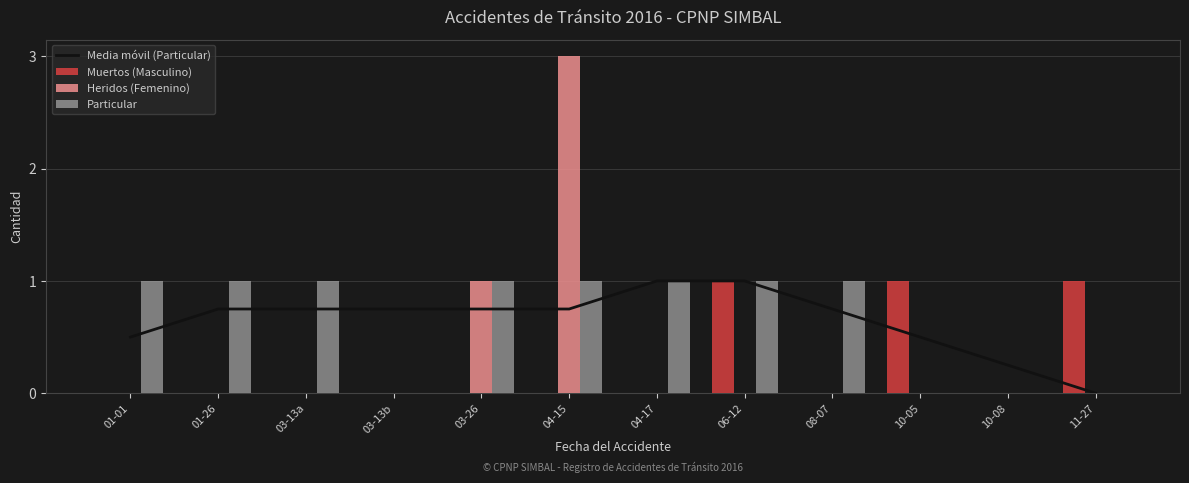

Is it true that Muertos (Masculino) equals 0.0 at 04-17?

True